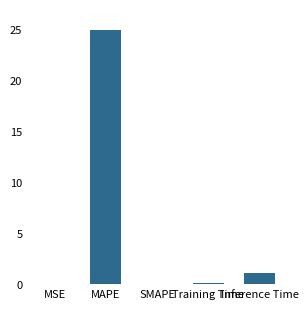

What is the sum of all values?

26.1